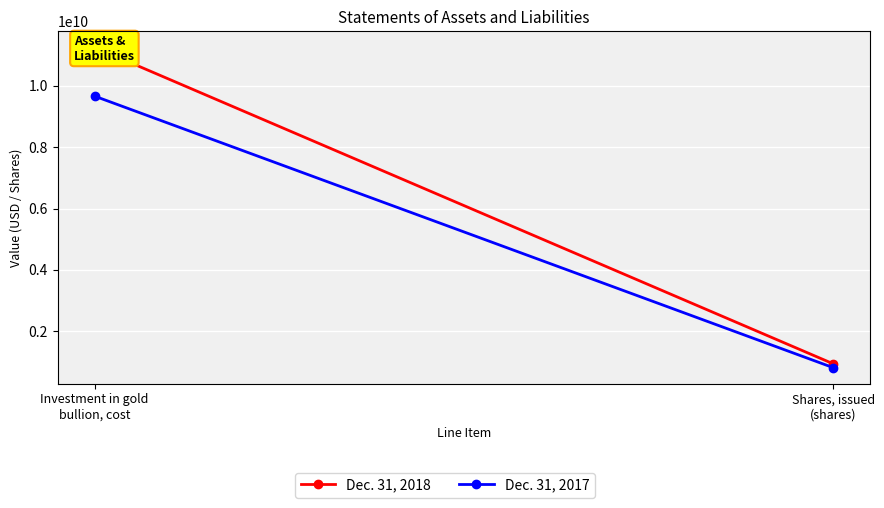

Which category has the highest value across all series?

Investment in gold
bullion, cost